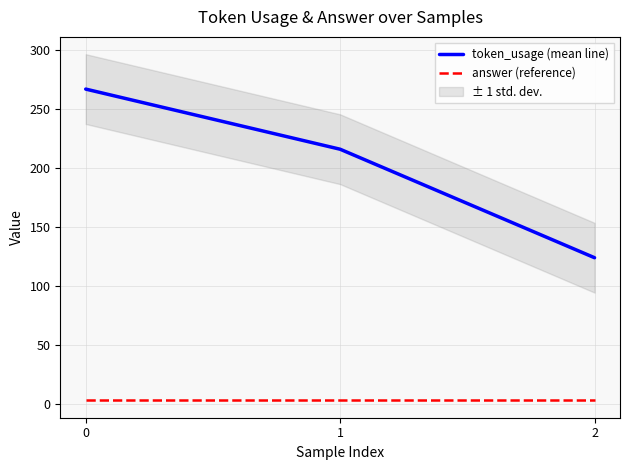

At 0, list the series in order from smallest to largest.

answer (reference), token_usage (mean line)